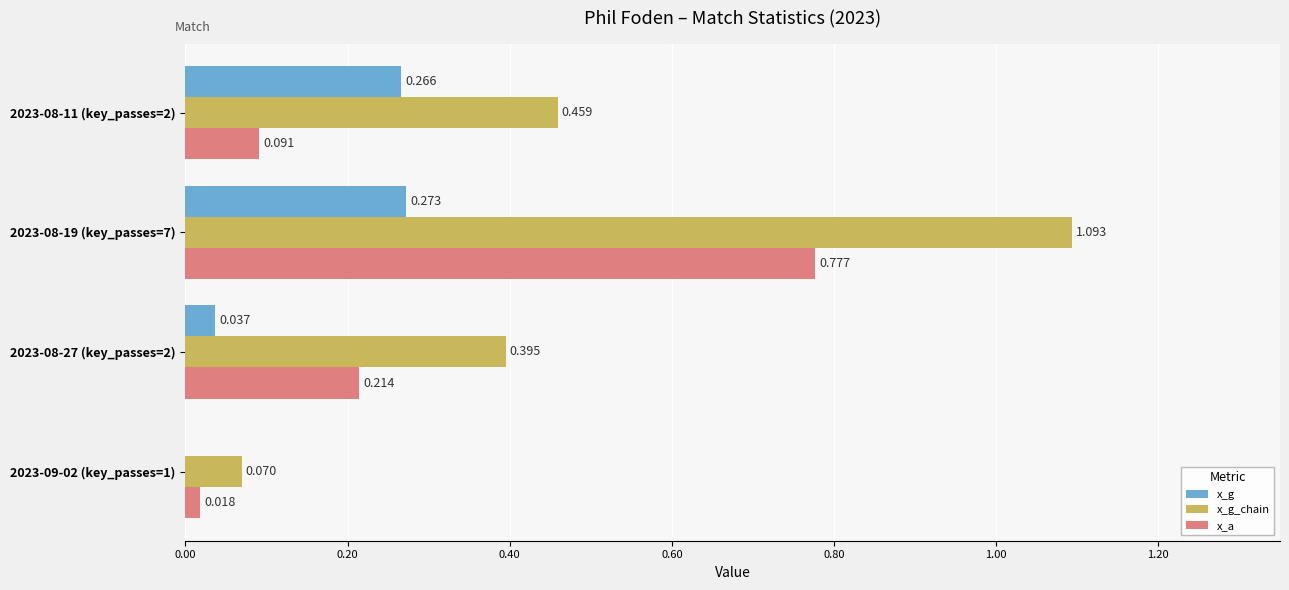

Between 2023-08-19 (key_passes=7) and 2023-08-11 (key_passes=2), which series saw the biggest shift?

x_a